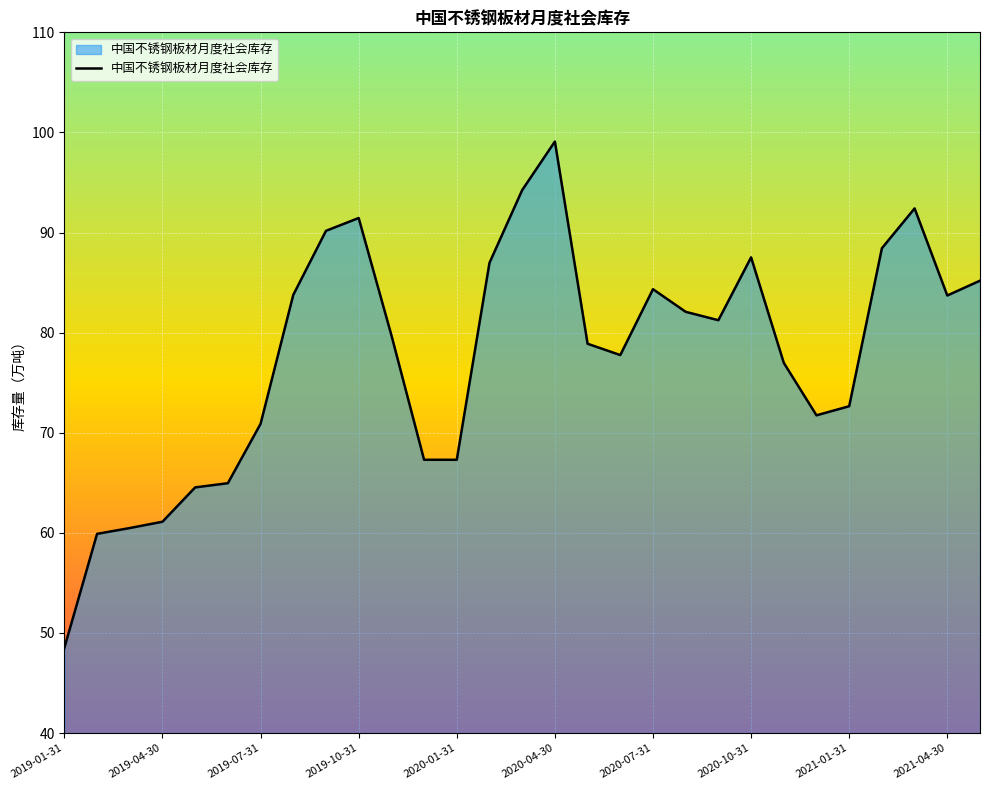

What is the maximum value shown in the chart?

99.1